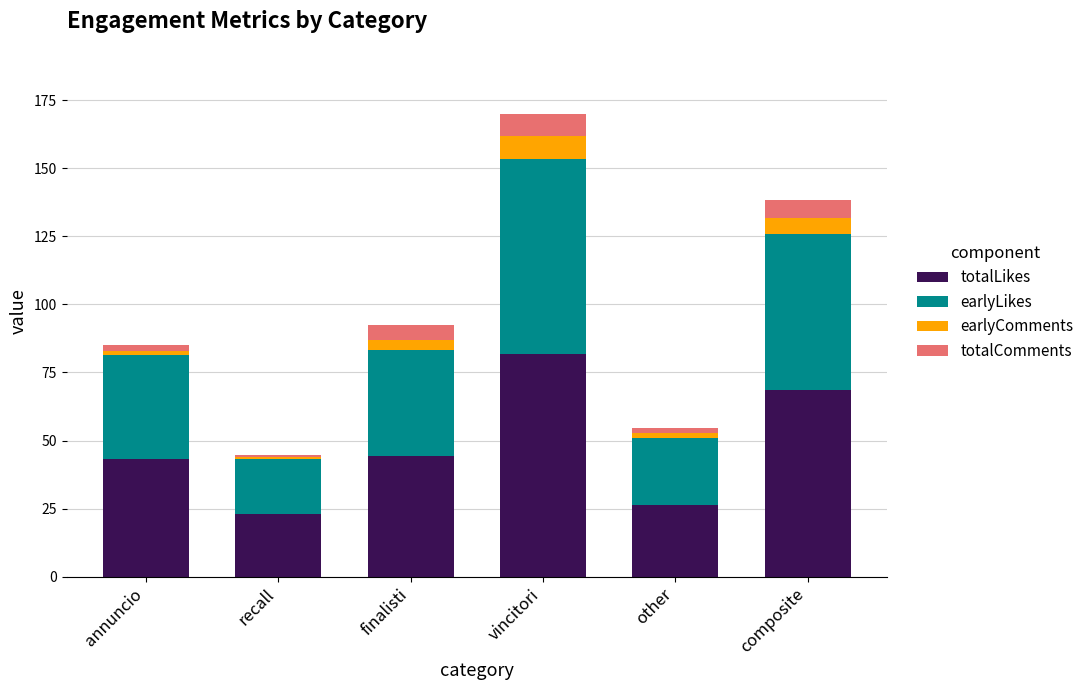

How many series are shown in this chart?

4